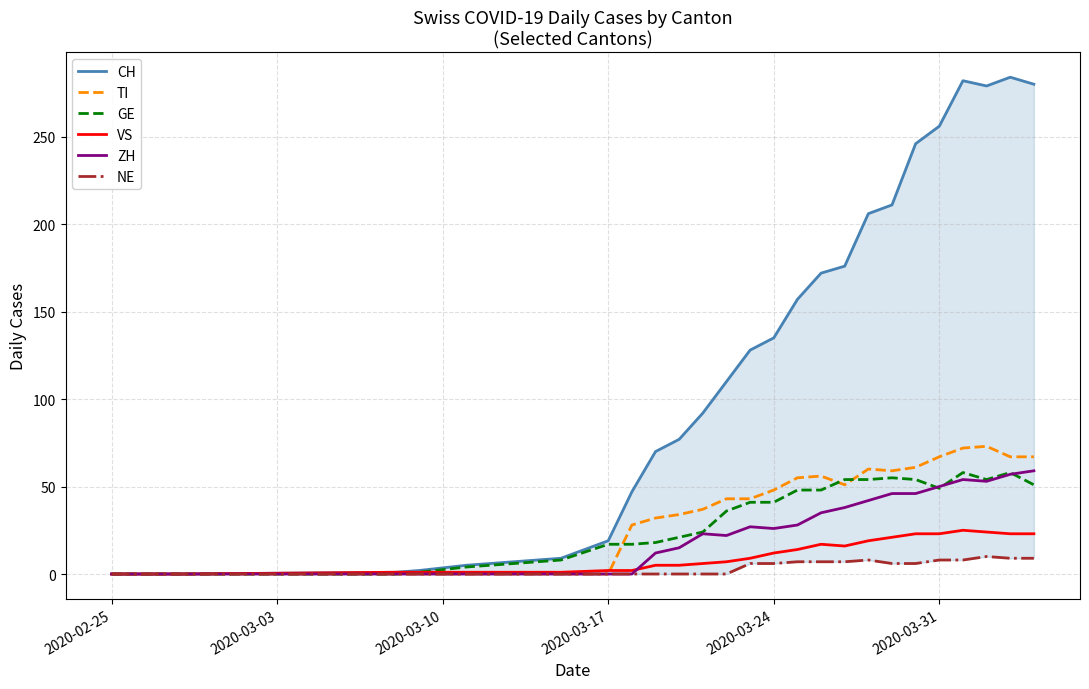

How many values in the CH series exceed 128?

12